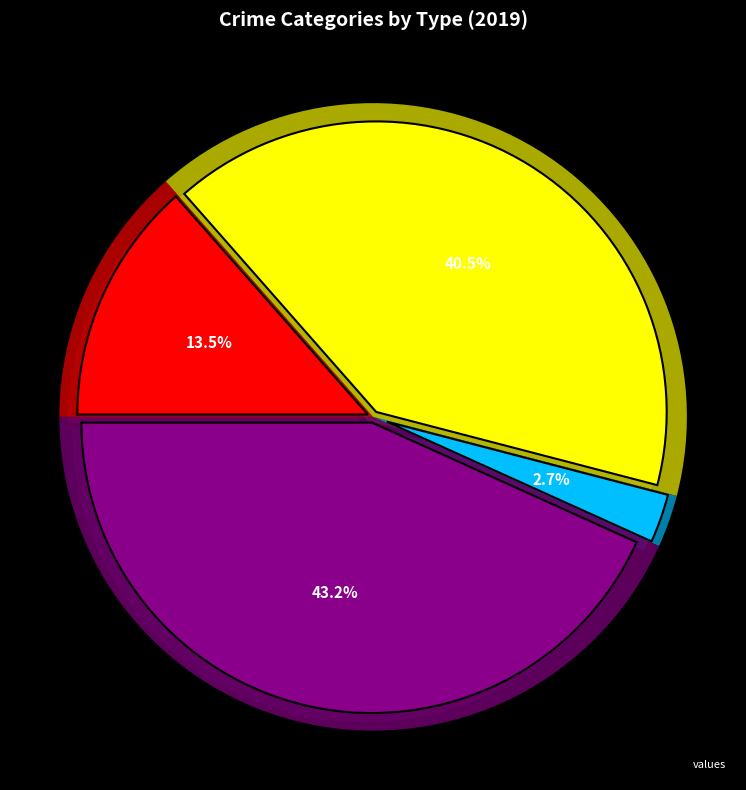

What percentage is the Aggravated Battery slice, to the nearest percent?

41%